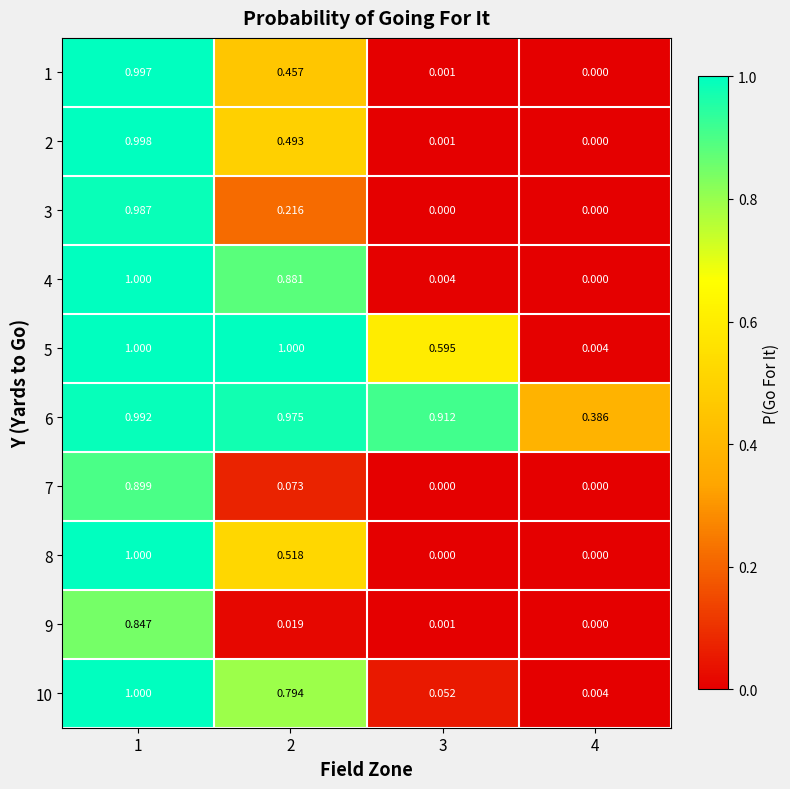

Is the value of 3 at 4 greater than the value of 2 at 1?

No